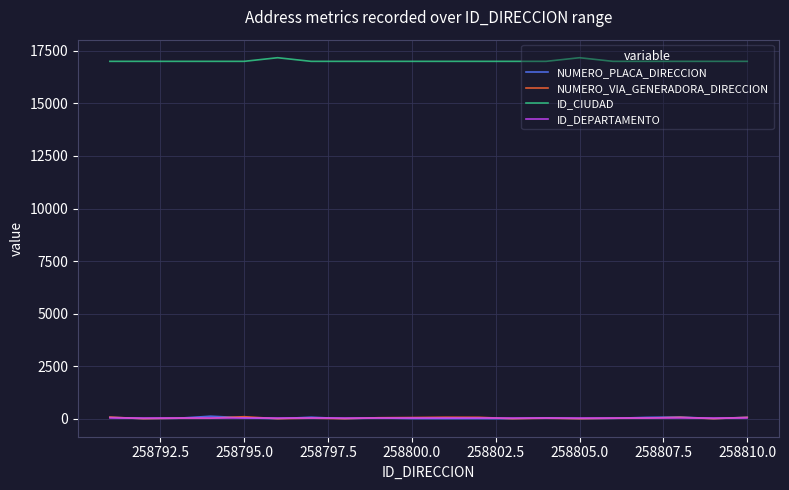

True or false: ID_DEPARTAMENTO and ID_CIUDAD intersect in this chart.

False